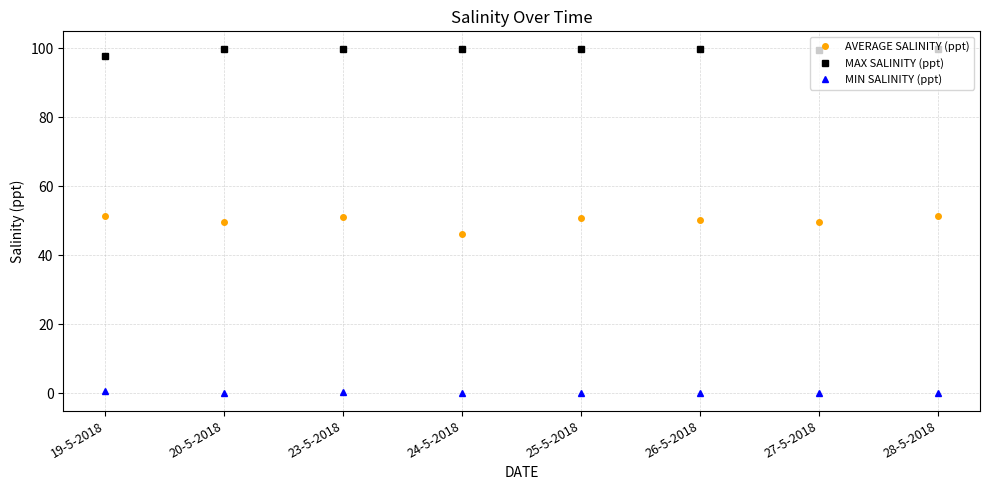

What is the sum of the MIN SALINITY (ppt) values at 25-5-2018 and 24-5-2018?

0.1